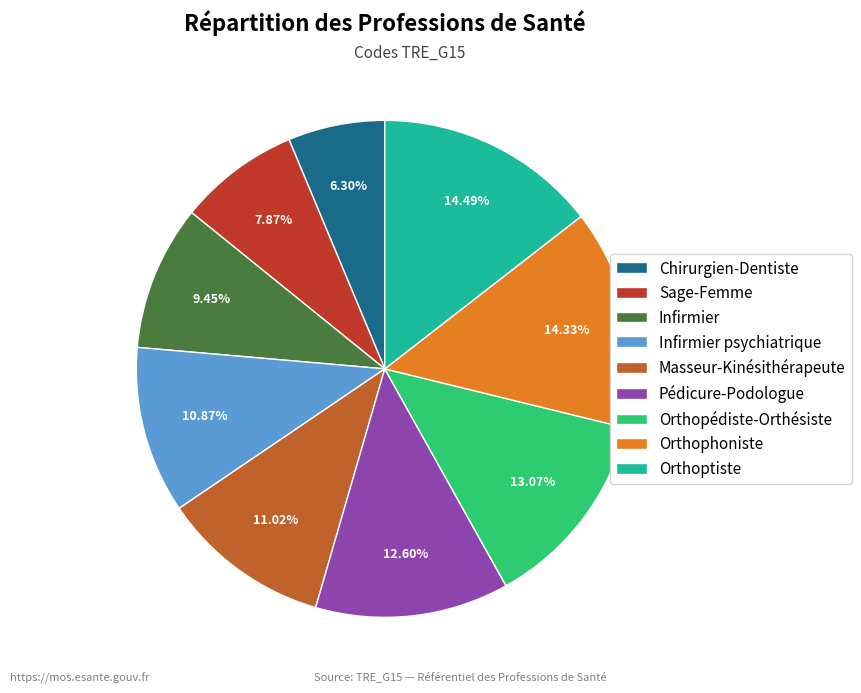

What percentage is NOT represented by Orthoptiste?

85.5%